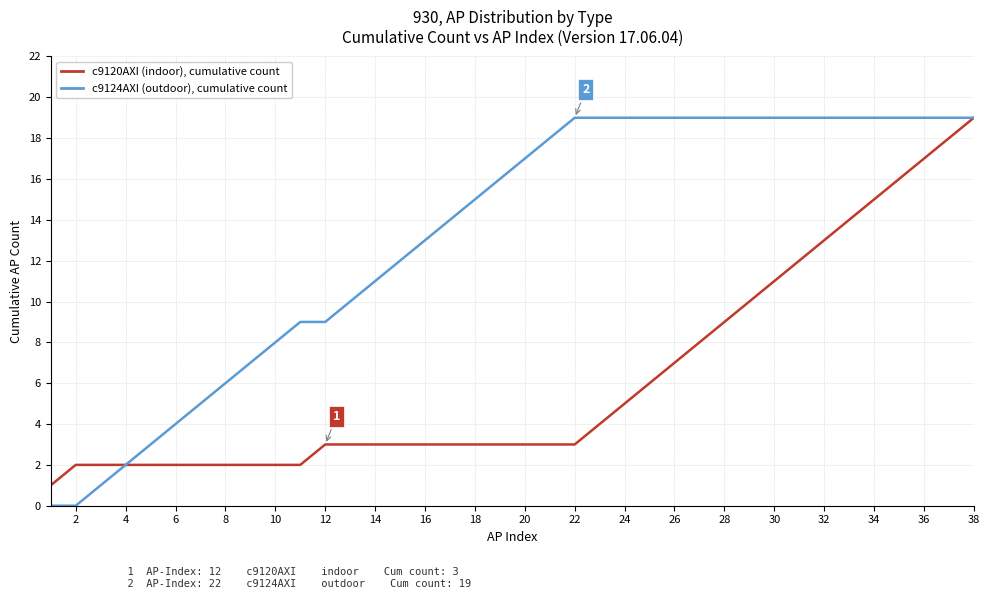

How many lines are shown in the chart?

2